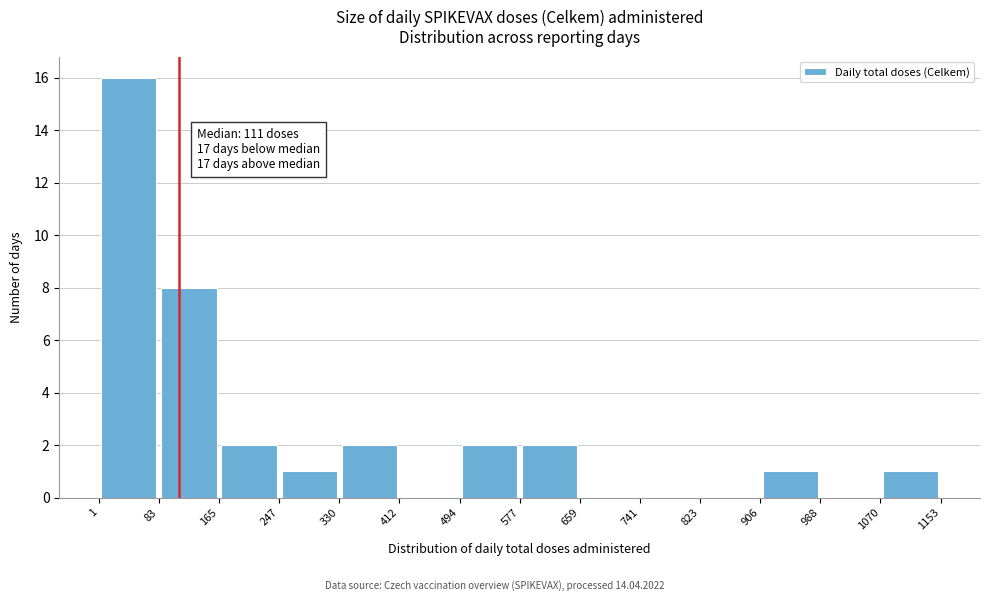

Over which range of the x-axis is the bar tallest?

1 to 83